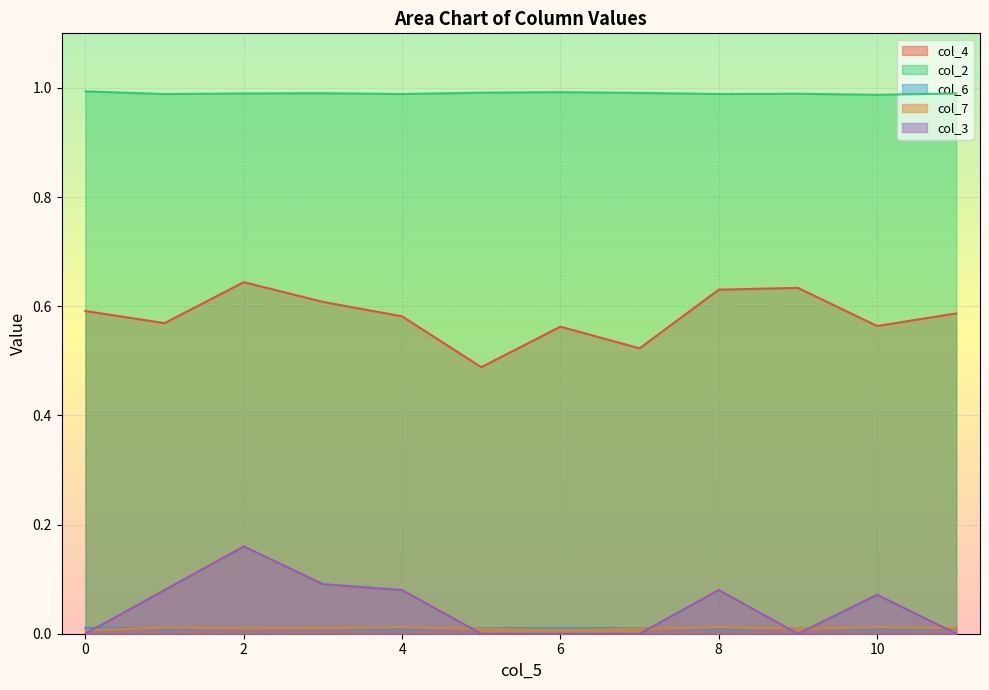

Which series has the largest range (max minus min)?

col_3